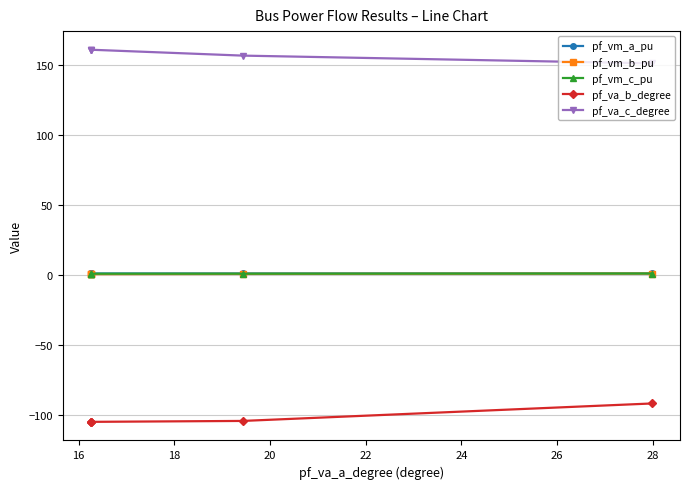

True or false: pf_vm_b_pu and pf_va_c_degree cross at least once.

False